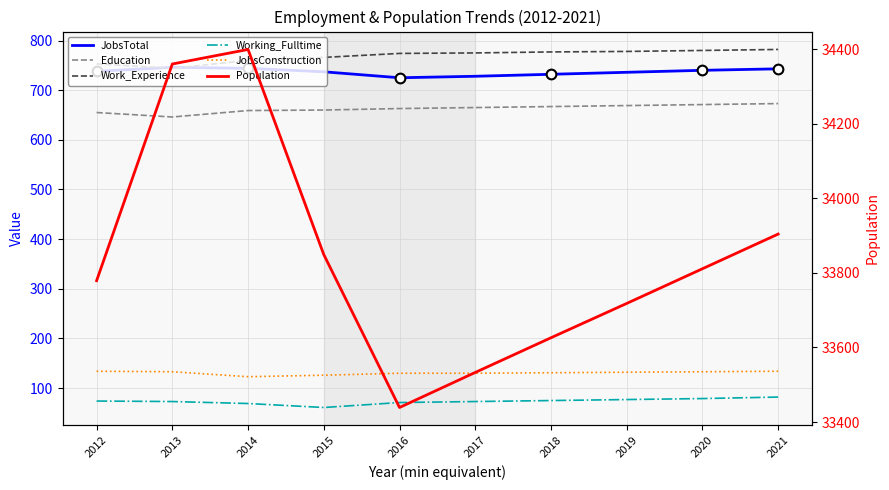

Reading left to right, extract all data points from this chart.

JobsTotal: 738	746	744	737	725	728	732	736	740	743
Education: 655	646	659	660	663	665	667	669	671	673
Work_Experience: 753	744	760	766	774	775	777	778	780	782
Working_Fulltime: 74	73	69	61	71	73	75	77	79	82
JobsConstruction: 134	133	123	126	130	130	131	132	133	134
Population: 33779	34360	34399	33849	33439	33533	33626	33718	33811	33904